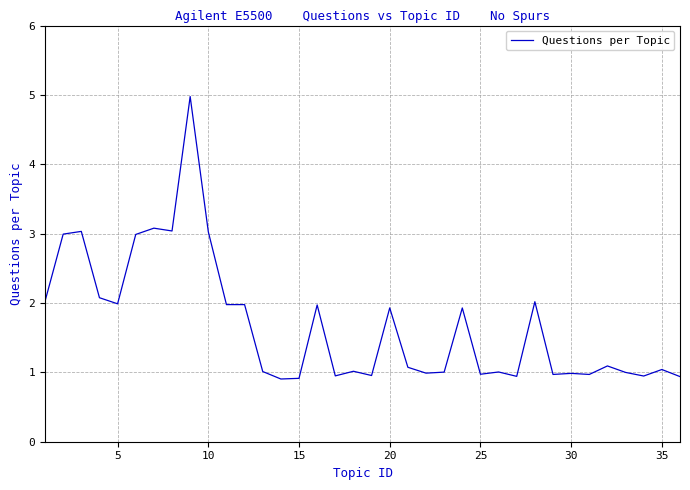

What is the maximum value shown in the chart?

5.0